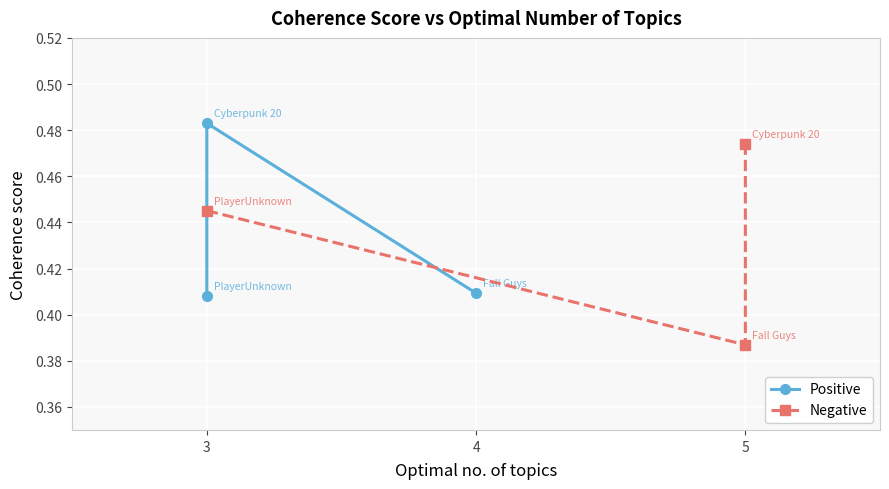

List the series in order of their peak value, lowest first.

Negative, Positive